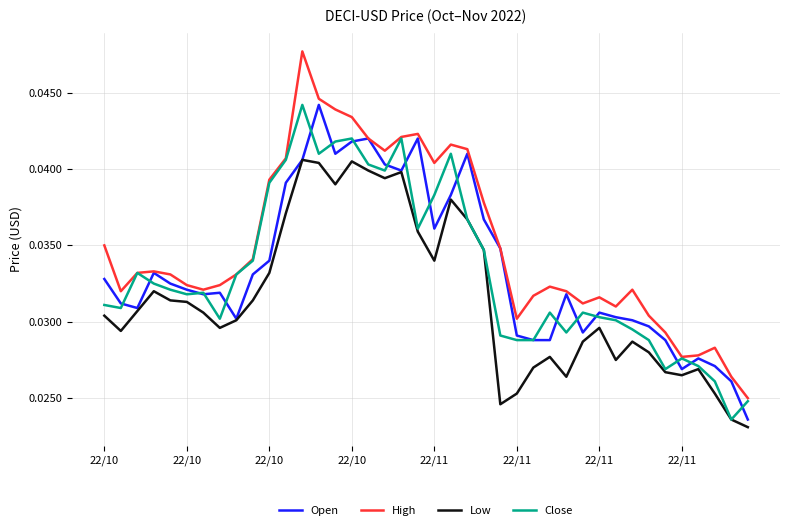

Which series has the largest total across all categories?

High